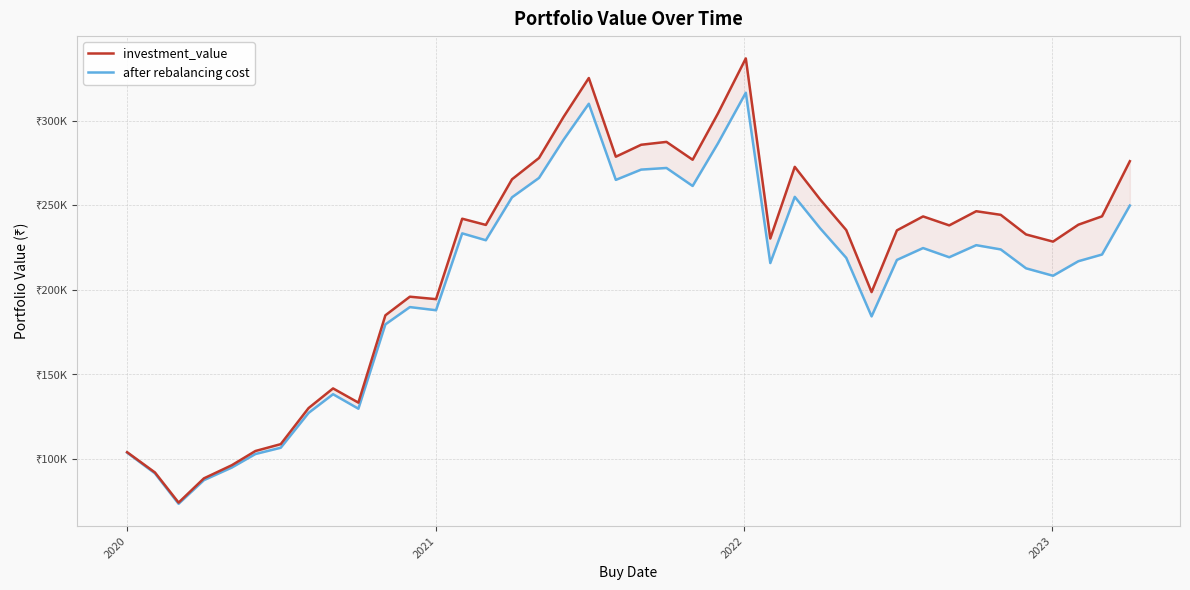

The after rebalancing cost series shows 58691.2 at 38. True or false?

False